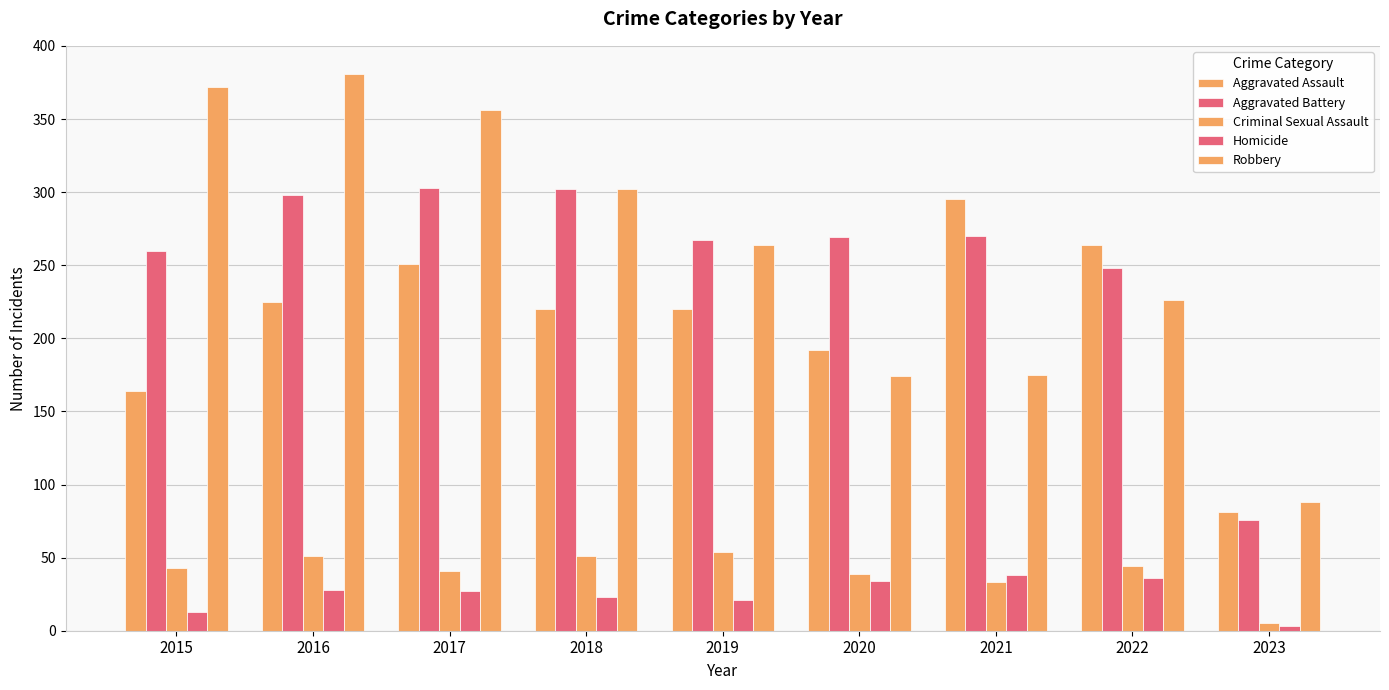

What is the total value across all series at 2017?

978